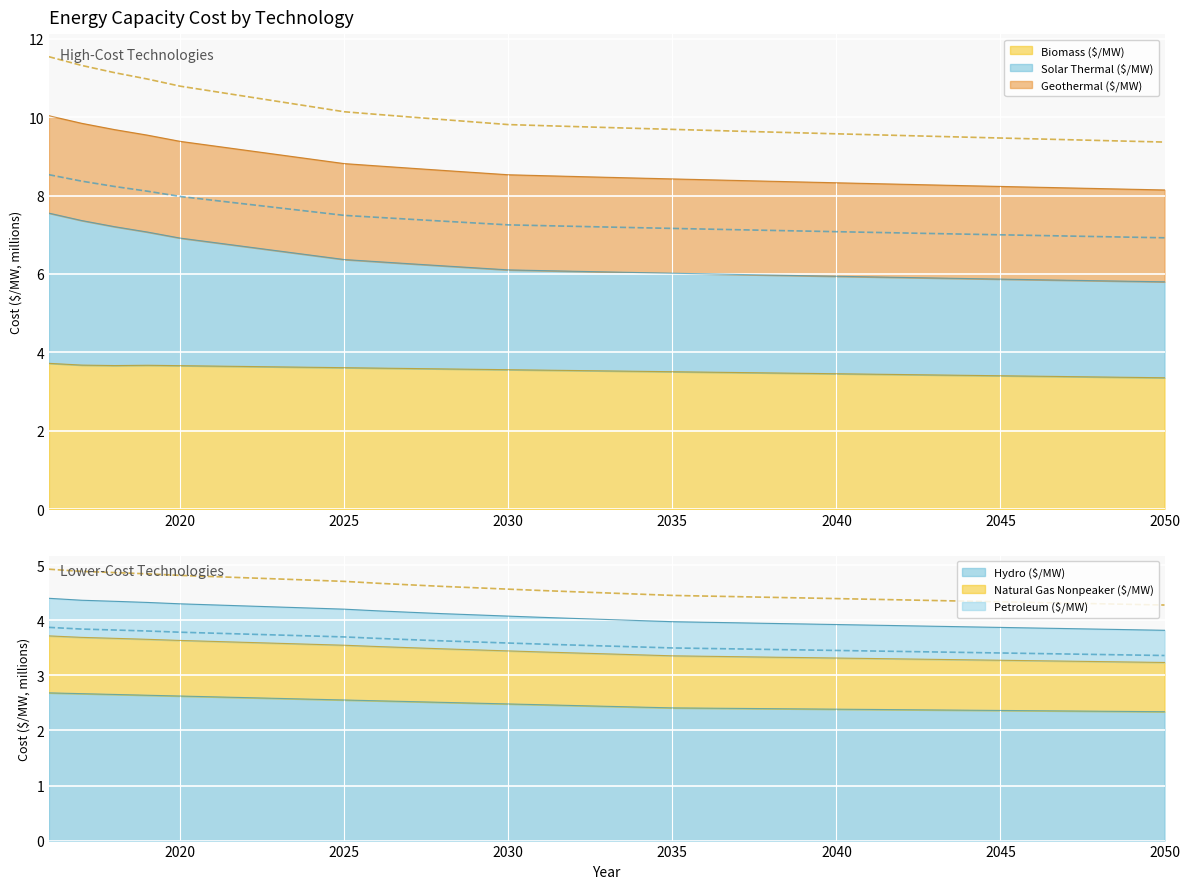

Read the Hydro ($/MW) value at 2038.

2.4